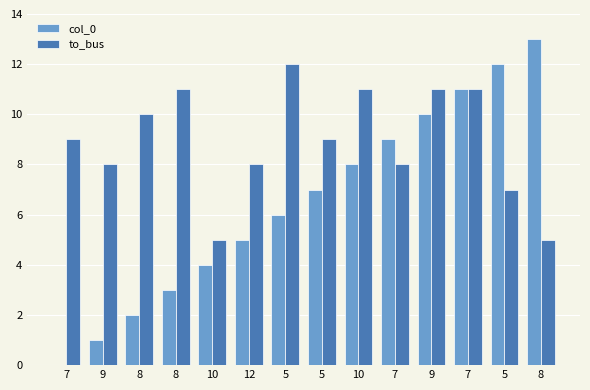

Which series changed the most between 8 and 5?

col_0